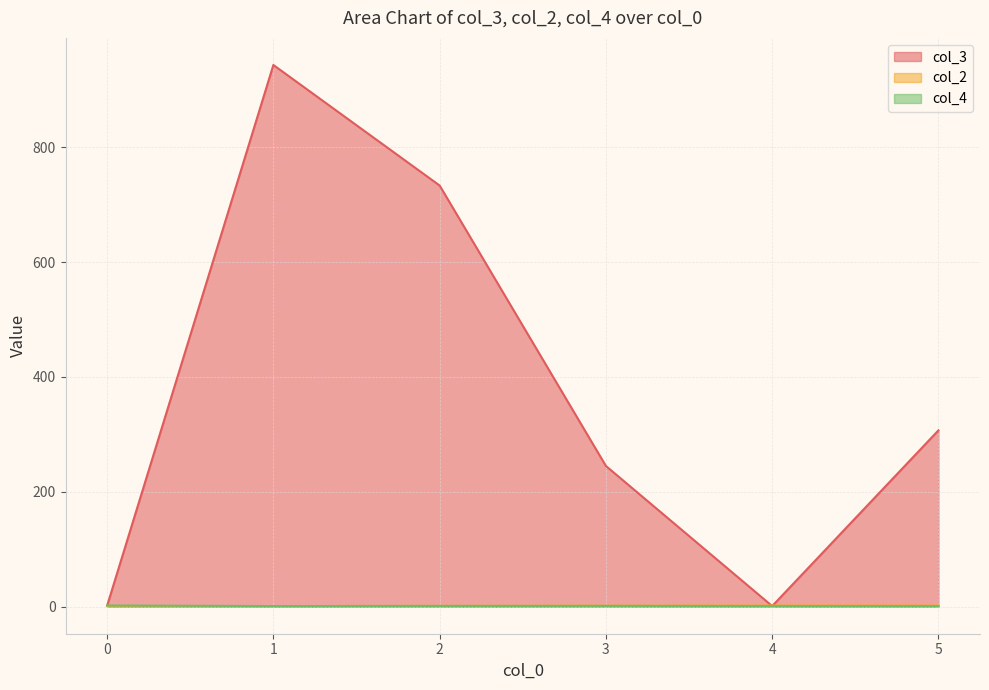

What is the difference between the second highest and second lowest values in the col_3 series?

731.9